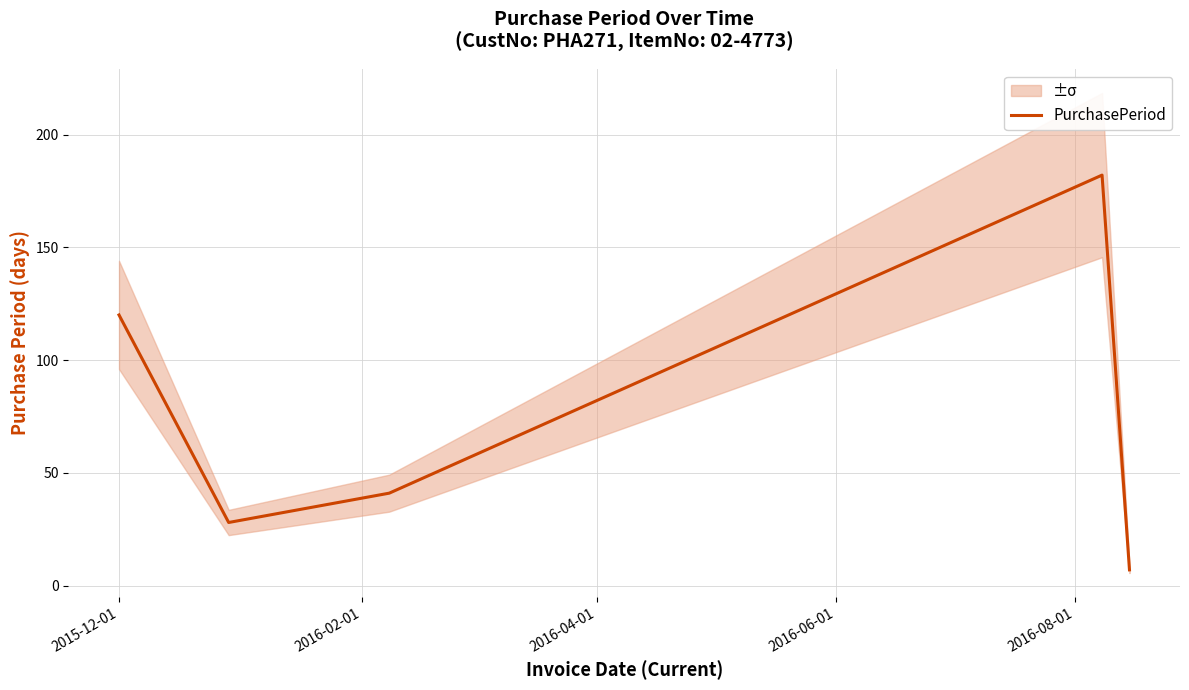

What is the lowest value of the PurchasePeriod series?

7